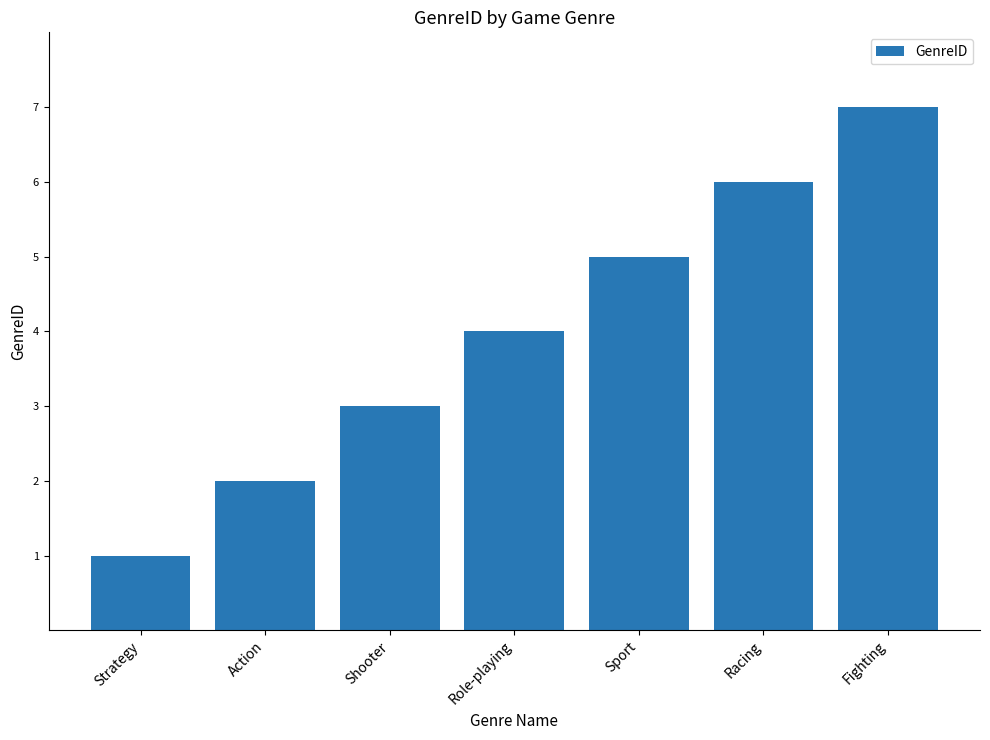

What position from the left is Role-playing?

4